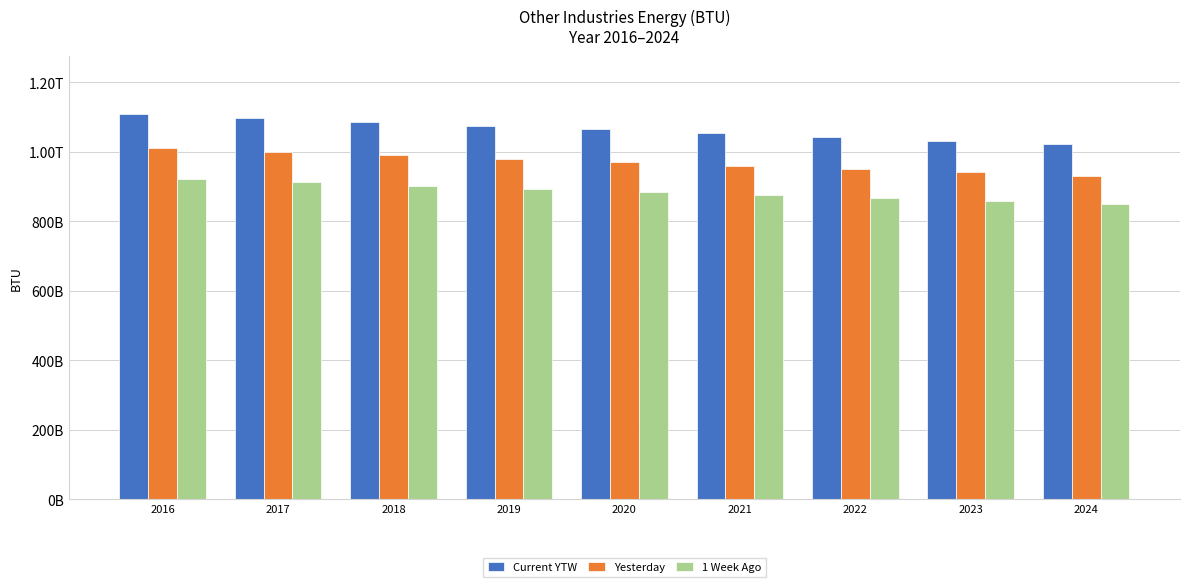

At 2016, list the series in order from largest to smallest.

Current YTW, Yesterday, 1 Week Ago